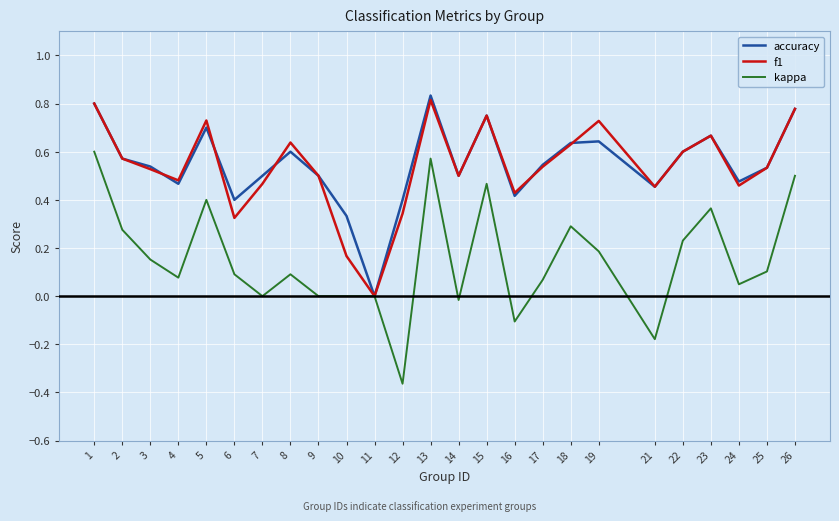

True or false: kappa has a value of 0.0 at 11.

True